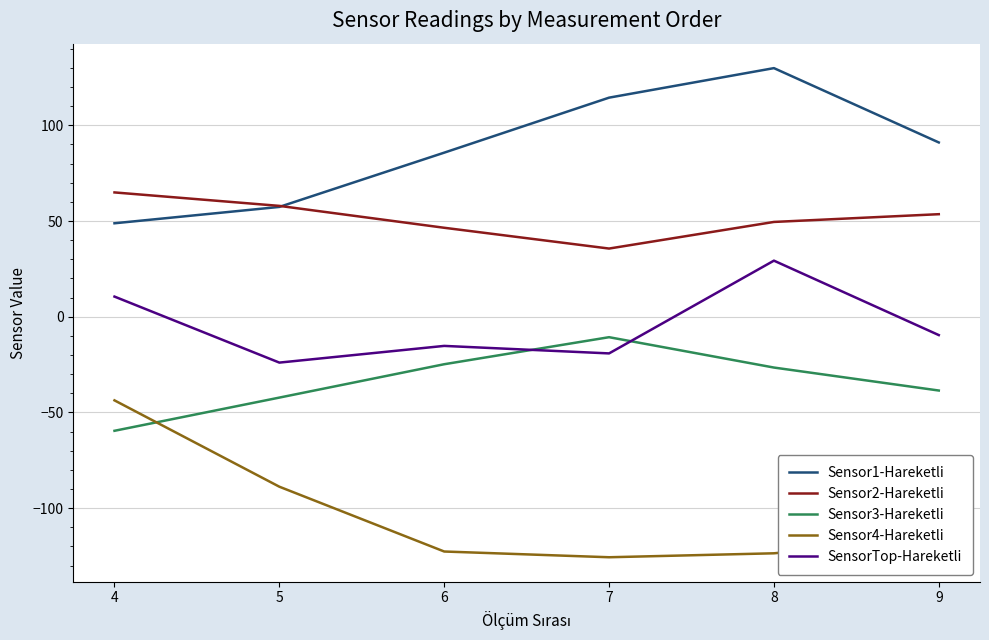

At which label does Sensor1-Hareketli first exceed 91?

7